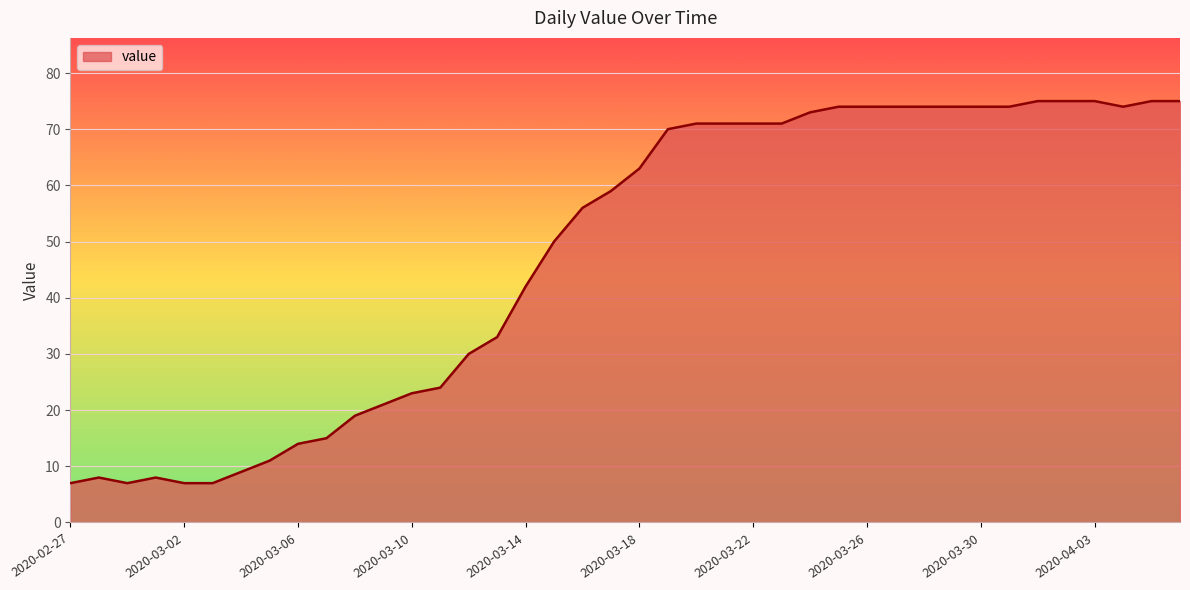

What is the minimum value shown in the chart?

7